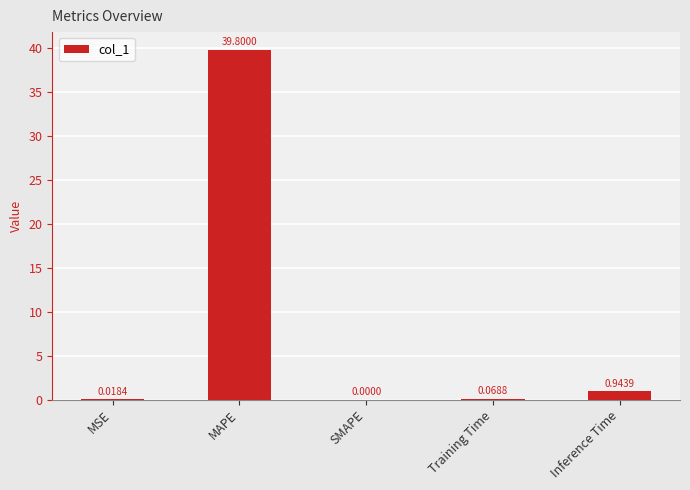

At which label is the value closest to 19?

Inference Time